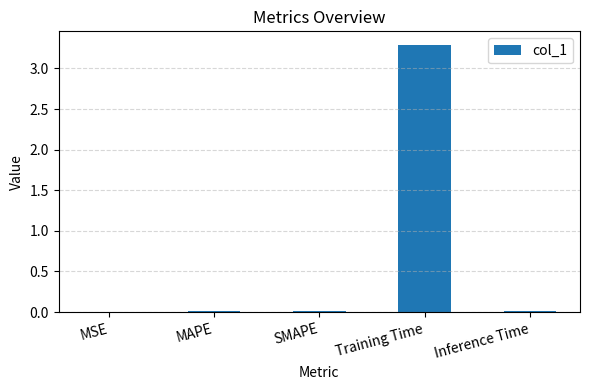

Which label corresponds to the largest value in the chart?

Training Time